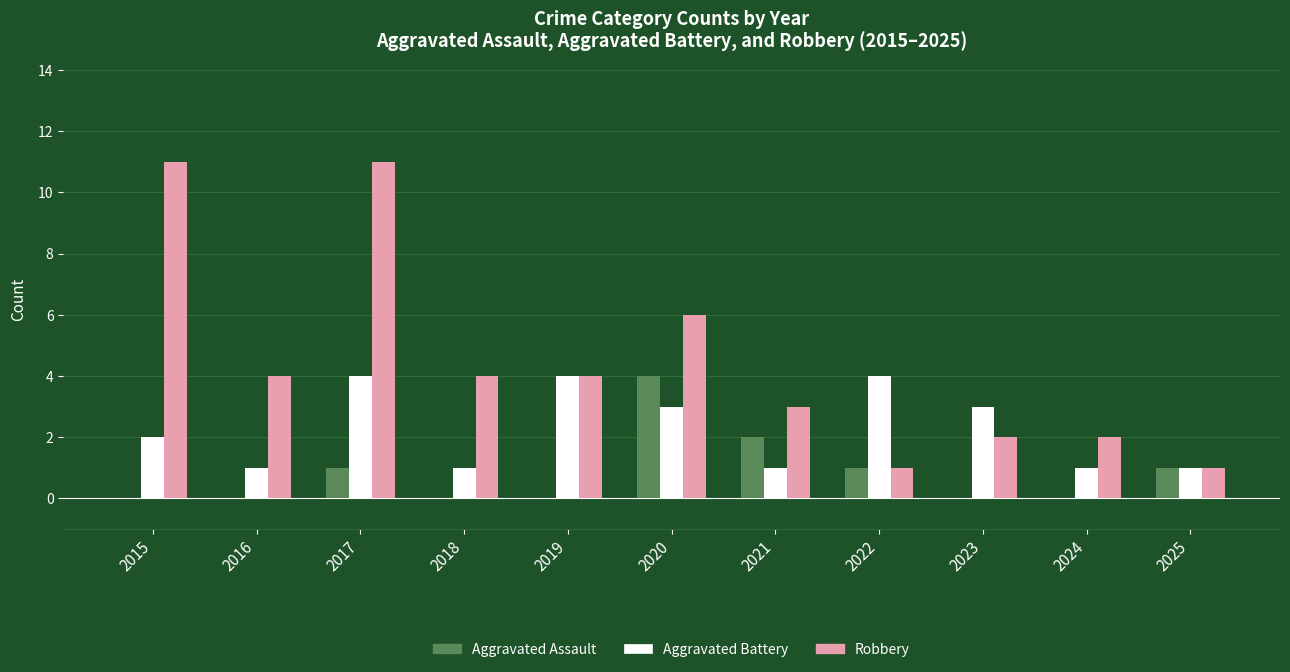

Count the Aggravated Assault values in the range 0 to 1.

9